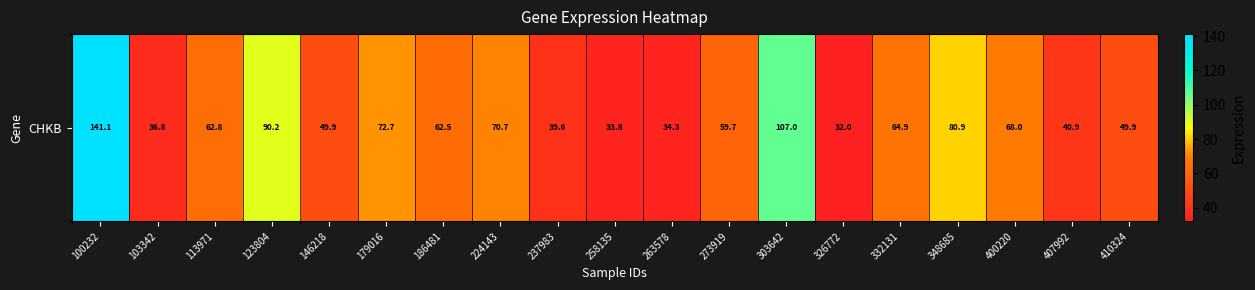

Reading left to right, extract all data points from this chart.

141.1	36.8	62.8	90.2	49.9	72.7	62.5	70.7	39.6	33.8	34.3	59.7	107.0	32.0	64.9	80.9	68.0	40.9	49.9